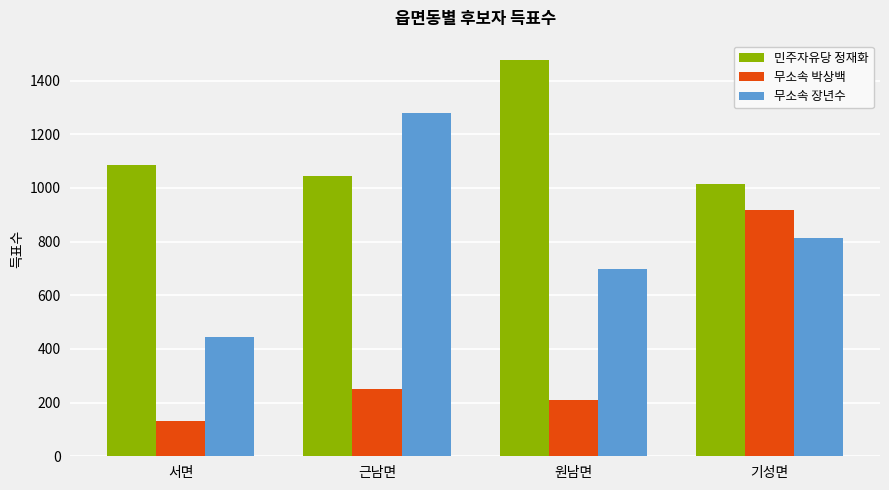

Does the chart contain any negative values?

No